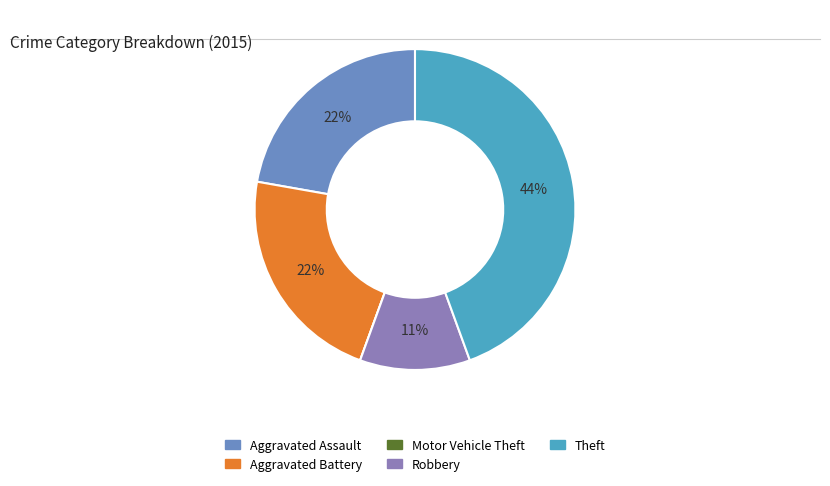

True or false: Robbery accounts for 3% of the total.

False